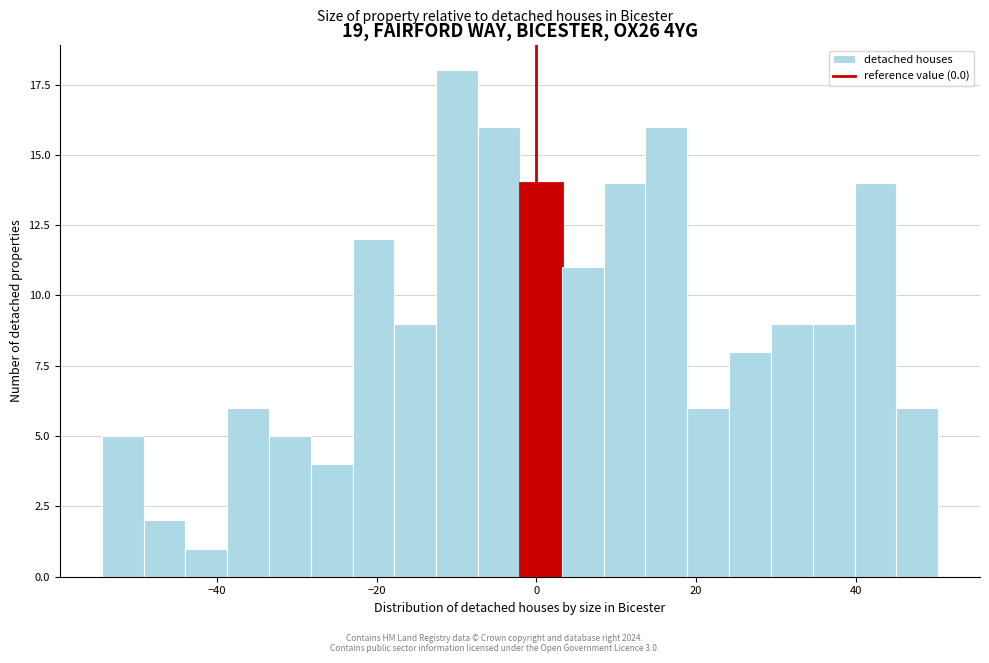

Around what value on the x-axis is the tallest bar? Give the approximate position of its centre, as read against the axis.

-10